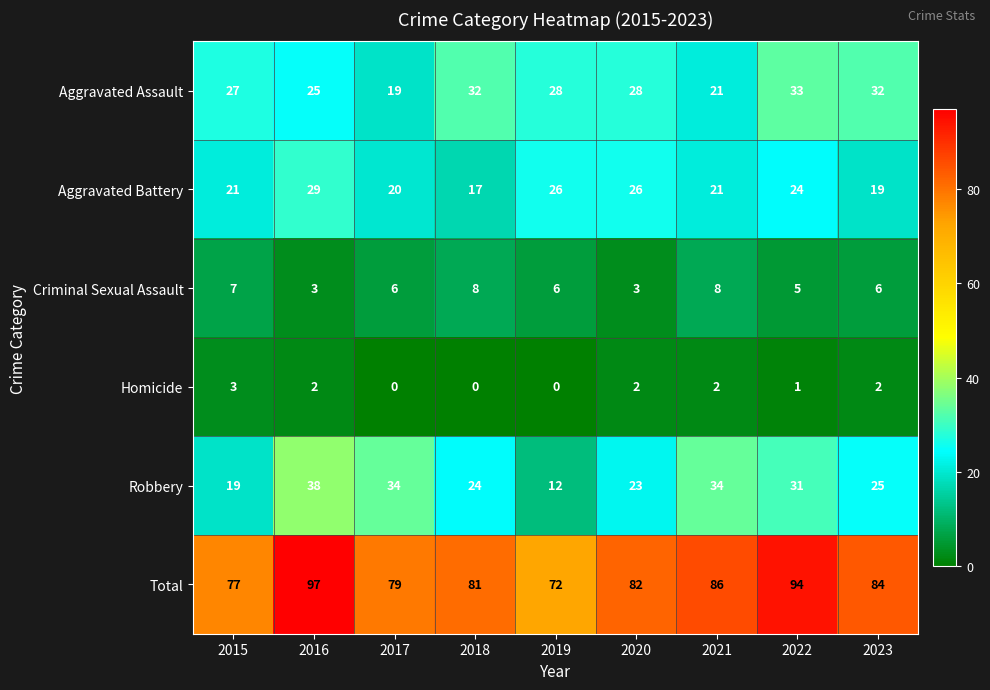

What is the difference between the highest and lowest values at 2022?

93